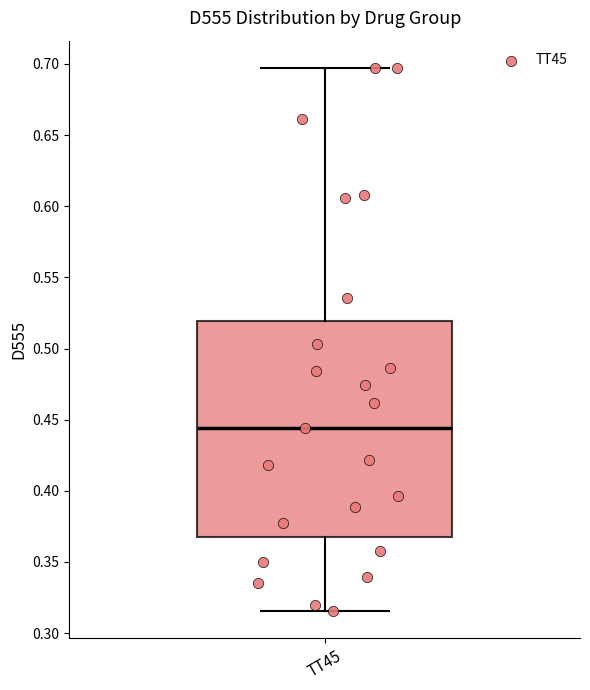

Read this box plot against the y-axis: the position of the median line, the range covered by the box, and the ends of both whiskers. The values are not printed on the chart, so give them approximately, as read against the axis.

median 0.445, box 0.370 to 0.520, whiskers 0.315 to 0.695